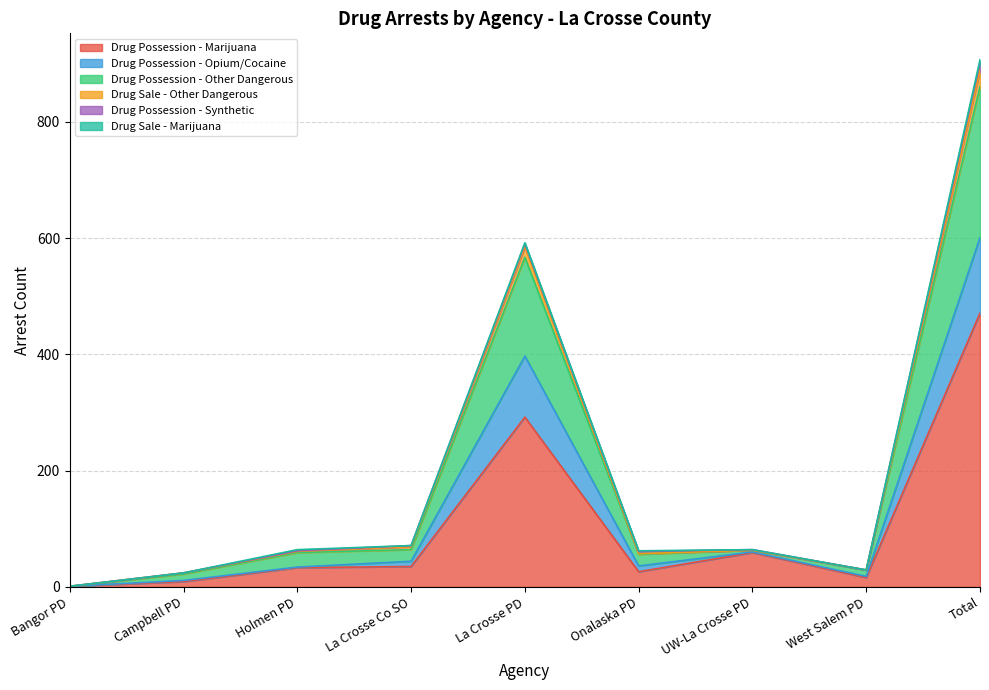

What is the maximum value for Drug Possession - Marijuana?

471